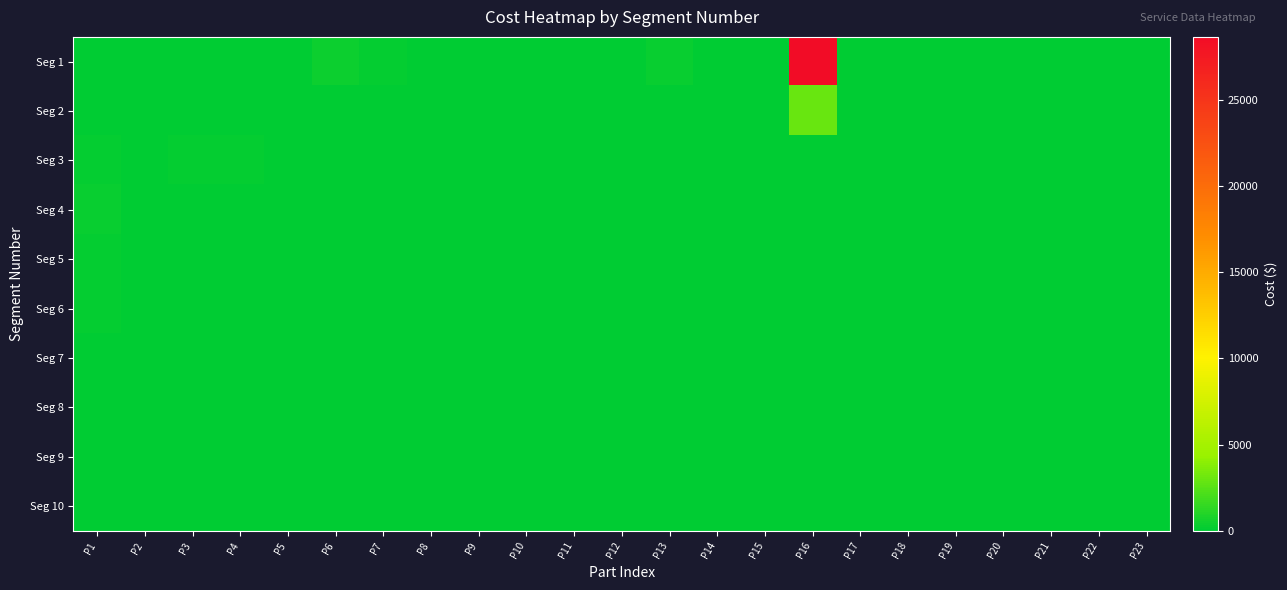

Reading left to right, list all the values displayed in this chart.

Seg 1: P1=96.2	P2=22.7	P3=78.3	P4=99.8	P5=5.5	P6=345.8	P7=153.3	P8=2.5	P9=0.9	P10=93.8	P11=81.7	P12=44.7	P13=240.1	P14=11.3	P15=9.8	P16=28636.3	P17=34.8	P18=2.6	P19=5.5	P20=19.8	P21=1.6	P22=2.4	P23=65.0
Seg 2: P1=0.0	P2=0.0	P3=0.0	P4=0.0	P5=0.0	P6=0.0	P7=0.0	P8=0.0	P9=0.0	P10=0.0	P11=0.0	P12=0.0	P13=0.0	P14=0.0	P15=0.0	P16=3000.0	P17=0.0	P18=0.0	P19=0.0	P20=0.0	P21=0.0	P22=0.0	P23=0.0
Seg 3: P1=168.8	P2=47.6	P3=120.2	P4=170.3	P5=0.0	P6=0.0	P7=0.0	P8=0.0	P9=0.0	P10=0.0	P11=0.0	P12=0.0	P13=0.0	P14=0.0	P15=0.0	P16=0.0	P17=0.0	P18=0.0	P19=0.0	P20=0.0	P21=0.0	P22=0.0	P23=0.0
Seg 4: P1=317.2	P2=28.9	P3=0.0	P4=0.0	P5=0.0	P6=0.0	P7=0.0	P8=0.0	P9=0.0	P10=0.0	P11=0.0	P12=0.0	P13=0.0	P14=0.0	P15=0.0	P16=0.0	P17=0.0	P18=0.0	P19=0.0	P20=0.0	P21=0.0	P22=0.0	P23=0.0
Seg 5: P1=192.2	P2=0.0	P3=0.0	P4=0.0	P5=0.0	P6=0.0	P7=0.0	P8=0.0	P9=0.0	P10=0.0	P11=0.0	P12=0.0	P13=0.0	P14=0.0	P15=0.0	P16=0.0	P17=0.0	P18=0.0	P19=0.0	P20=0.0	P21=0.0	P22=0.0	P23=0.0
Seg 6: P1=129.0	P2=0.0	P3=0.0	P4=0.0	P5=0.0	P6=0.0	P7=0.0	P8=0.0	P9=0.0	P10=0.0	P11=0.0	P12=0.0	P13=0.0	P14=0.0	P15=0.0	P16=0.0	P17=0.0	P18=0.0	P19=0.0	P20=0.0	P21=0.0	P22=0.0	P23=0.0
Seg 7: P1=1.7	P2=0.0	P3=0.0	P4=0.0	P5=0.0	P6=0.0	P7=0.0	P8=0.0	P9=0.0	P10=0.0	P11=0.0	P12=0.0	P13=0.0	P14=0.0	P15=0.0	P16=0.0	P17=0.0	P18=0.0	P19=0.0	P20=0.0	P21=0.0	P22=0.0	P23=0.0
Seg 8: P1=41.9	P2=0.0	P3=0.0	P4=0.0	P5=0.0	P6=0.0	P7=0.0	P8=0.0	P9=0.0	P10=0.0	P11=0.0	P12=0.0	P13=0.0	P14=0.0	P15=0.0	P16=0.0	P17=0.0	P18=0.0	P19=0.0	P20=0.0	P21=0.0	P22=0.0	P23=0.0
Seg 9: P1=6.0	P2=0.0	P3=0.0	P4=0.0	P5=0.0	P6=0.0	P7=0.0	P8=0.0	P9=0.0	P10=0.0	P11=0.0	P12=0.0	P13=0.0	P14=0.0	P15=0.0	P16=0.0	P17=0.0	P18=0.0	P19=0.0	P20=0.0	P21=0.0	P22=0.0	P23=0.0
Seg 10: P1=0.0	P2=0.0	P3=0.0	P4=0.0	P5=0.0	P6=0.0	P7=0.0	P8=0.0	P9=0.0	P10=0.0	P11=0.0	P12=0.0	P13=0.0	P14=0.0	P15=0.0	P16=0.0	P17=0.0	P18=0.0	P19=0.0	P20=0.0	P21=0.0	P22=0.0	P23=0.0